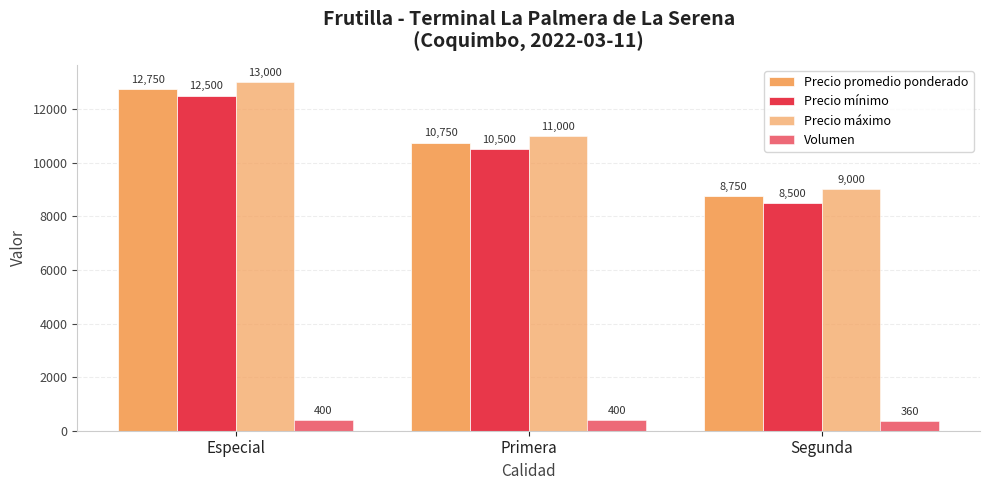

How many Precio mínimo values are between 8500 and 12500?

3